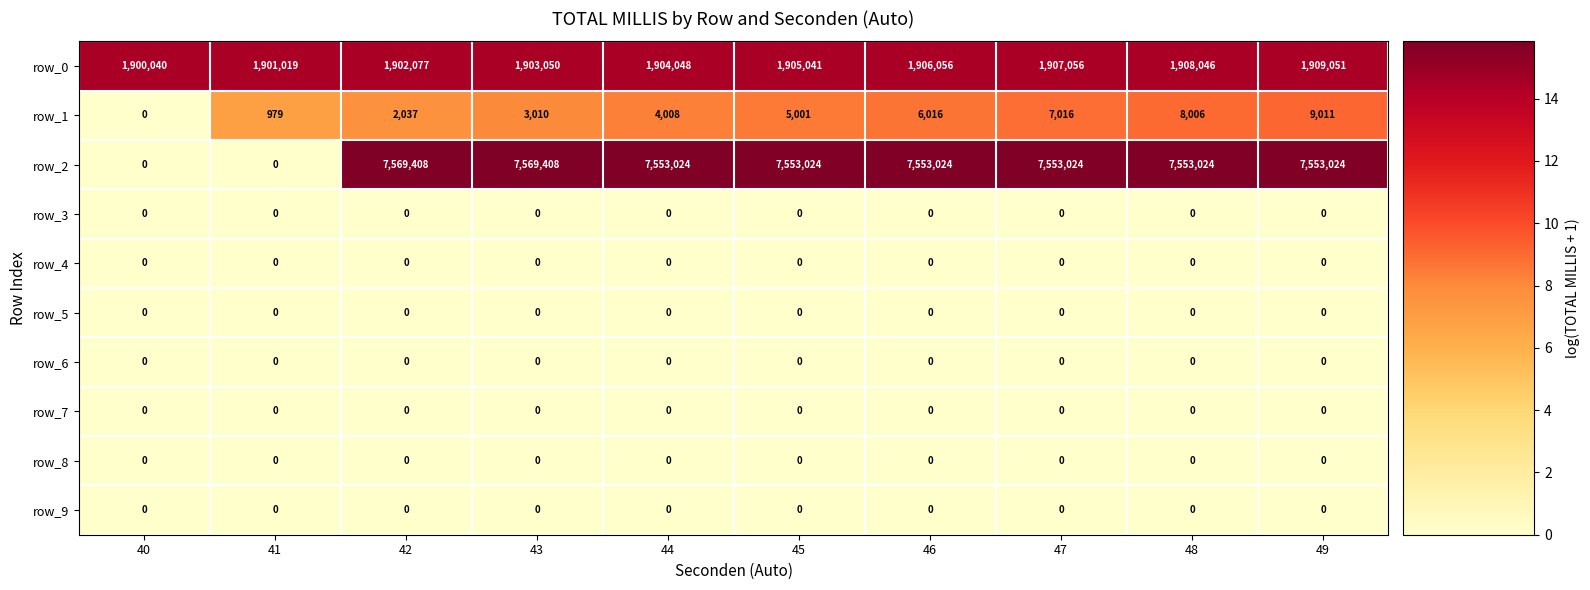

What is the greatest value displayed?

7569408